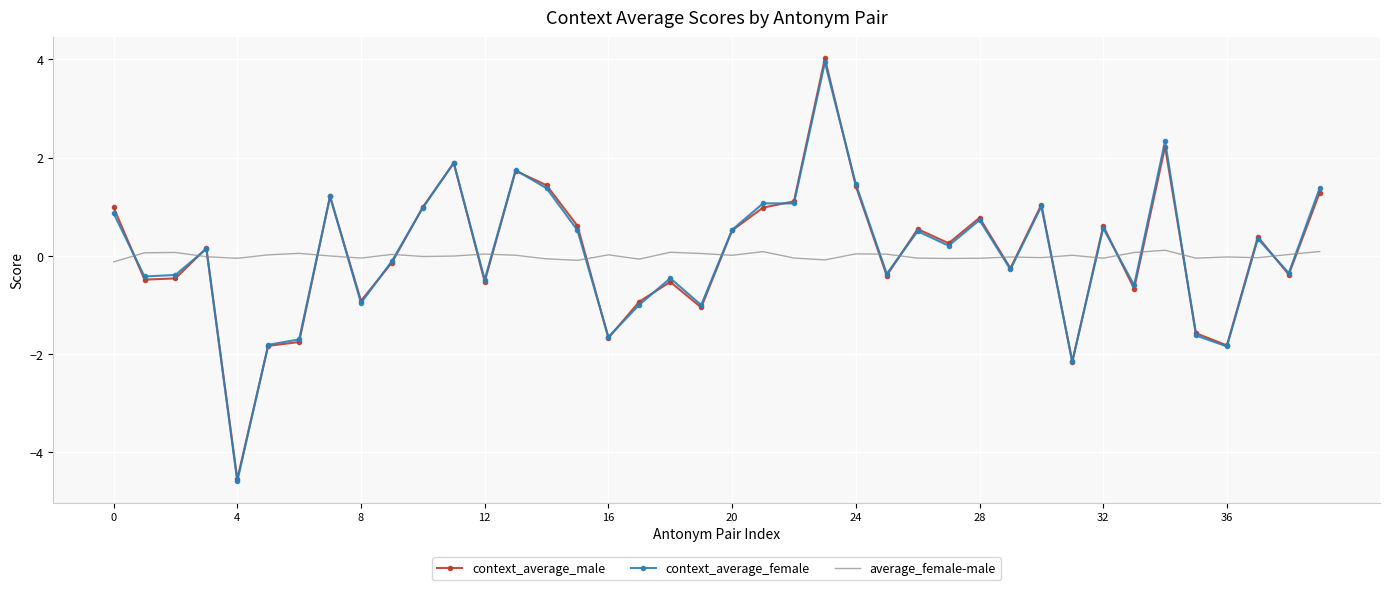

Which series has the largest range (max minus min)?

context_average_male